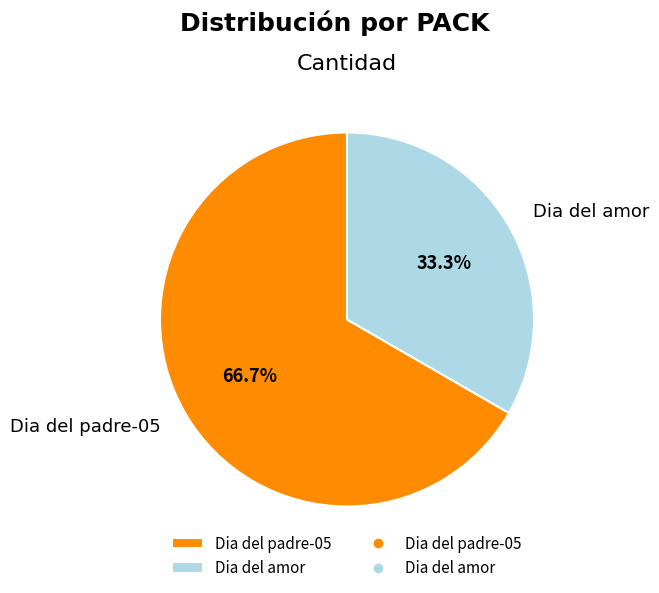

Rank the categories by value from highest to lowest.

Dia del padre-05, Dia del amor